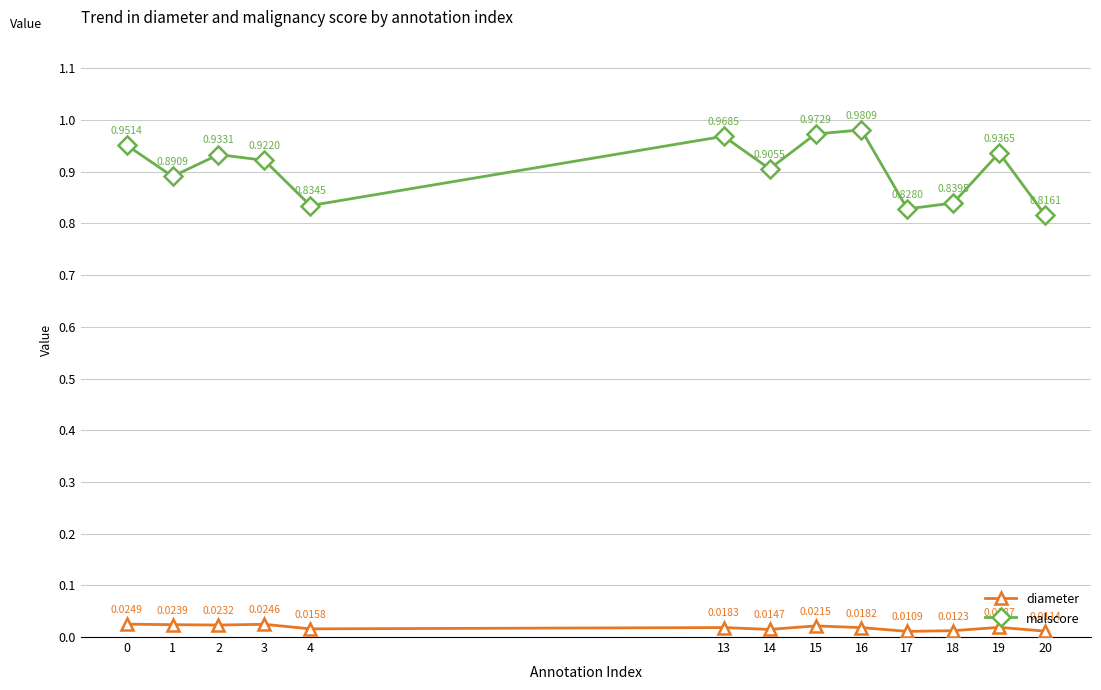

In diameter, how many points are lower than both neighbors (excluding endpoints)?

4